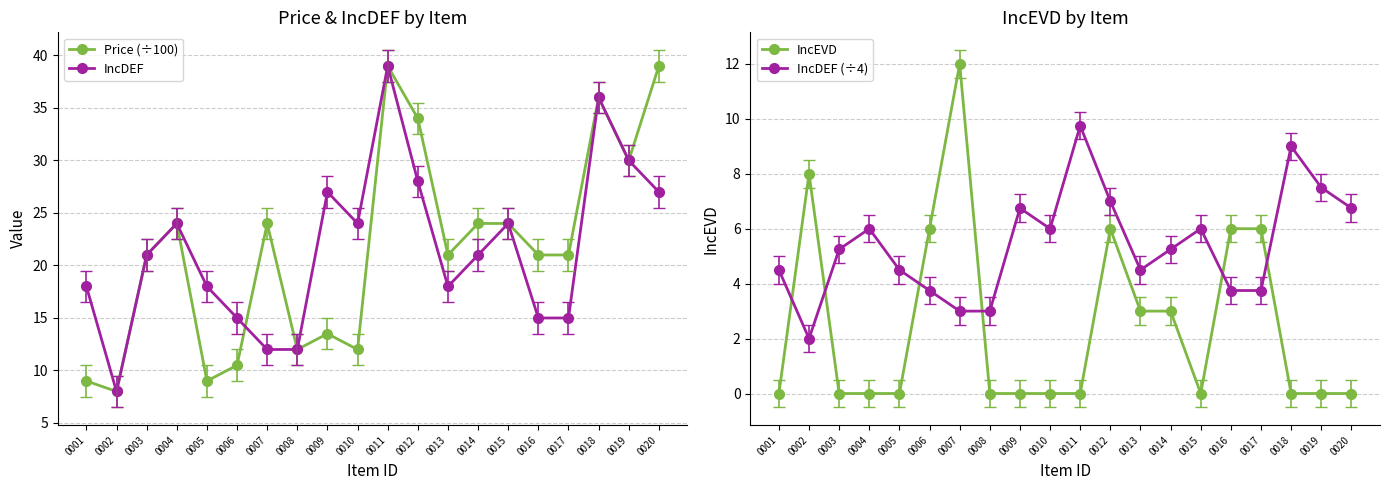

Which category has the lowest value across all series?

0001